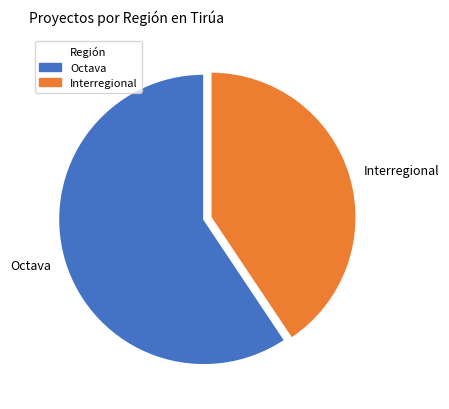

True or false: Interregional accounts for 28% of the total.

False